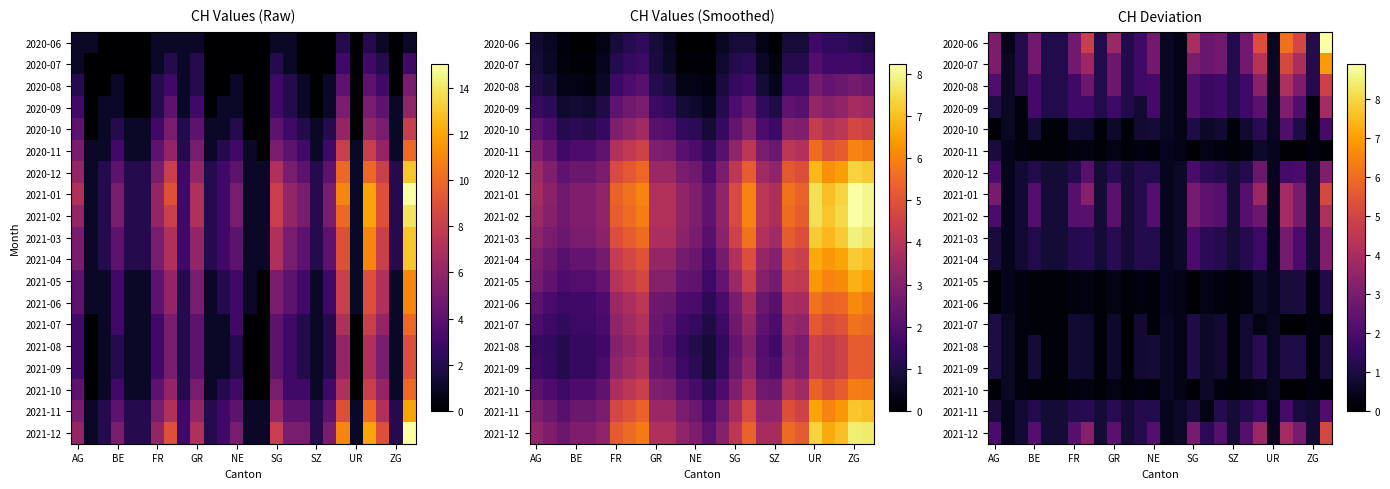

List the series in order of their peak value, highest first.

2020-06, 2020-07, 2021-01, 2021-12, 2020-08, 2021-02, 2020-09, 2020-12, 2021-03, 2021-04, 2020-10, 2021-11, 2021-08, 2021-09, 2021-05, 2021-06, 2021-07, 2020-11, 2021-10